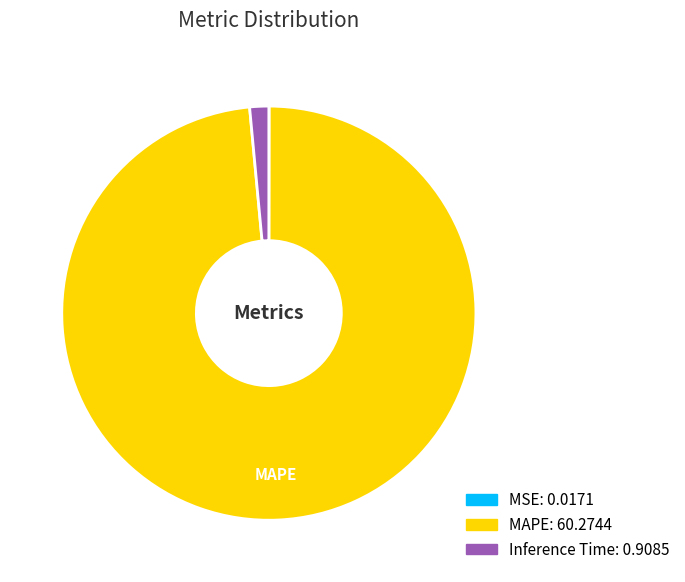

True or false: Inference Time accounts for 11% of the total.

False